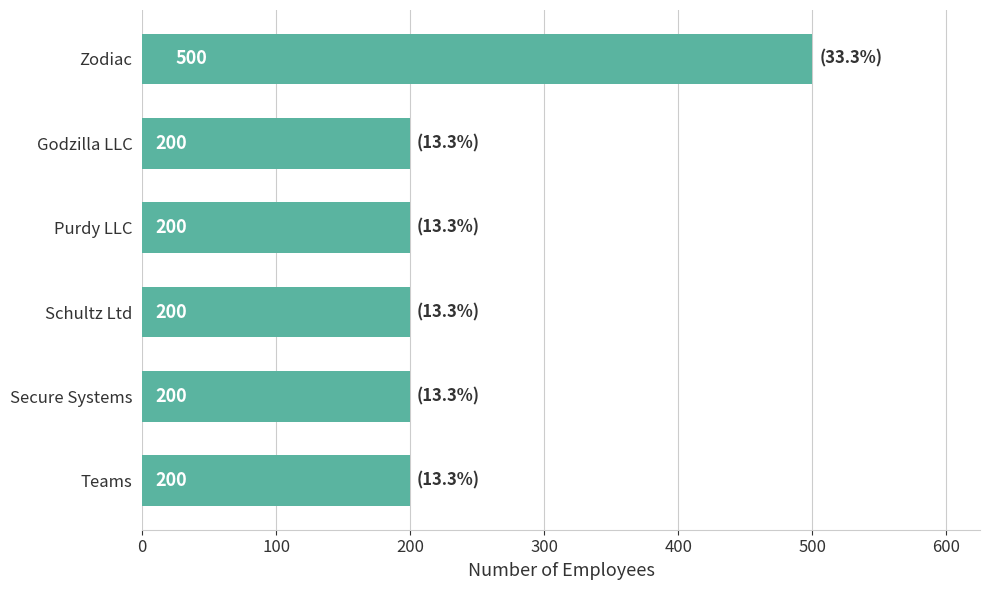

What value does the data have at Purdy LLC?

200